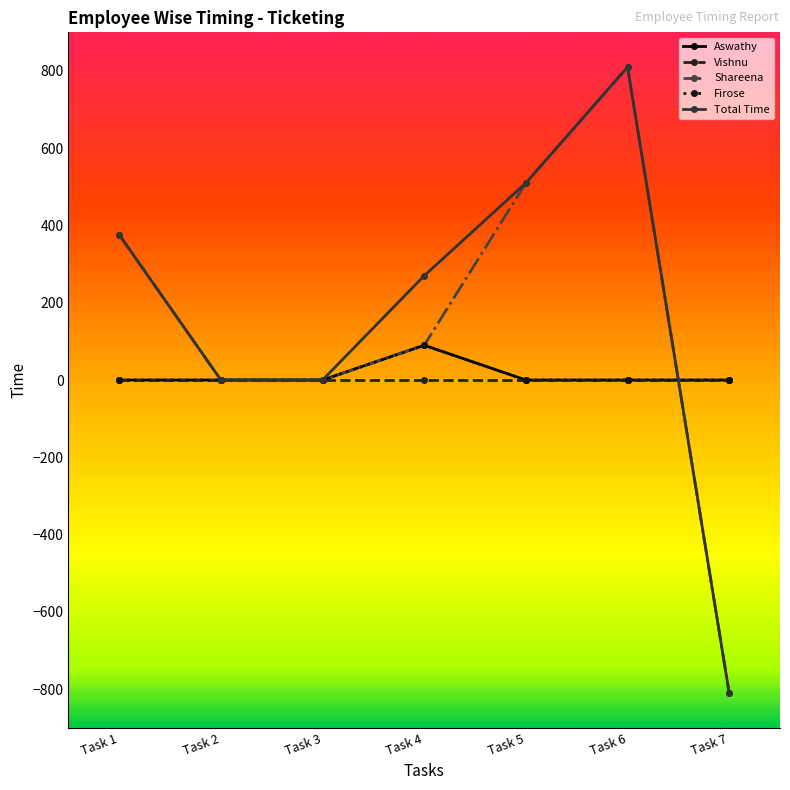

Does the chart have visible grid lines?

No